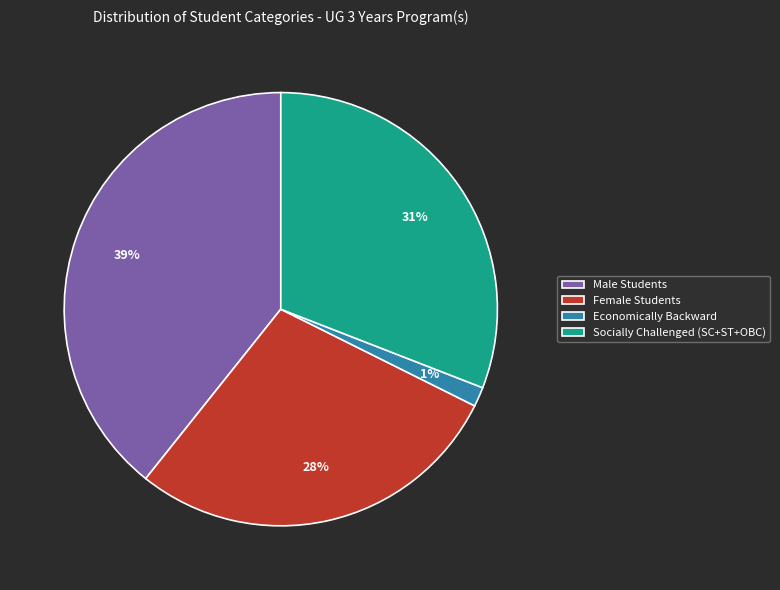

Rank the categories by value from lowest to highest.

Economically Backward, Female Students, Socially Challenged (SC+ST+OBC), Male Students